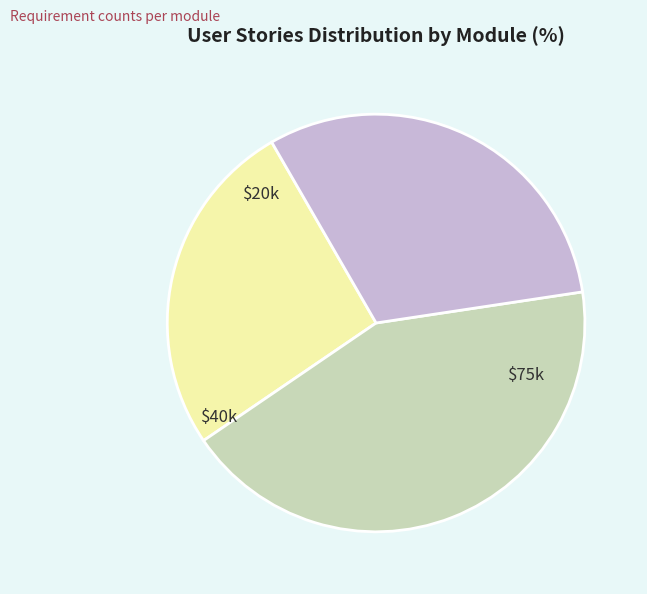

Is there any slice that represents more than half of the pie?

No